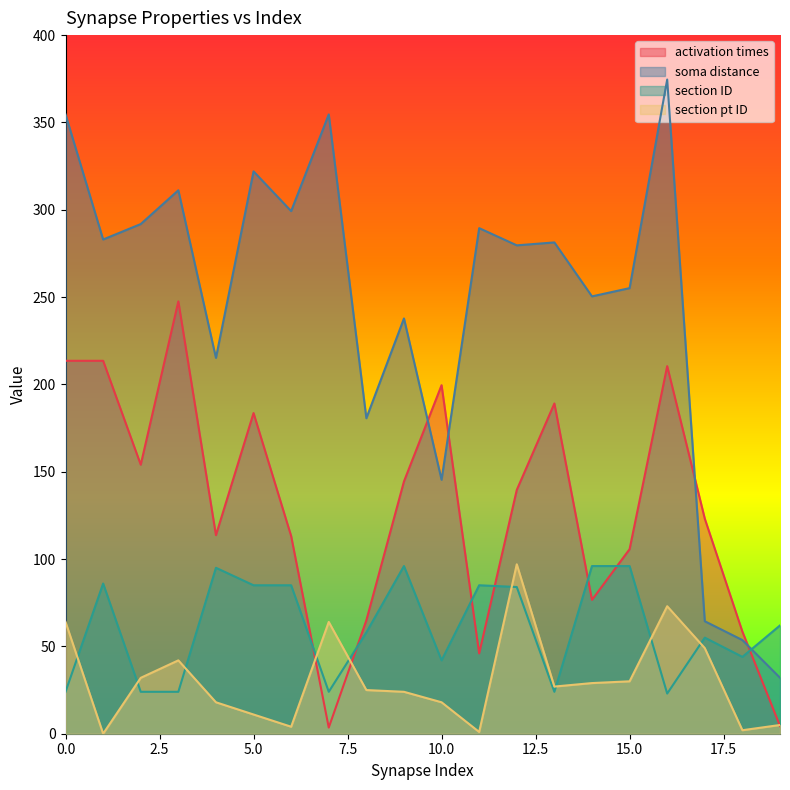

Between which two adjacent categories do section ID and section pt ID first intersect?

0 and 1